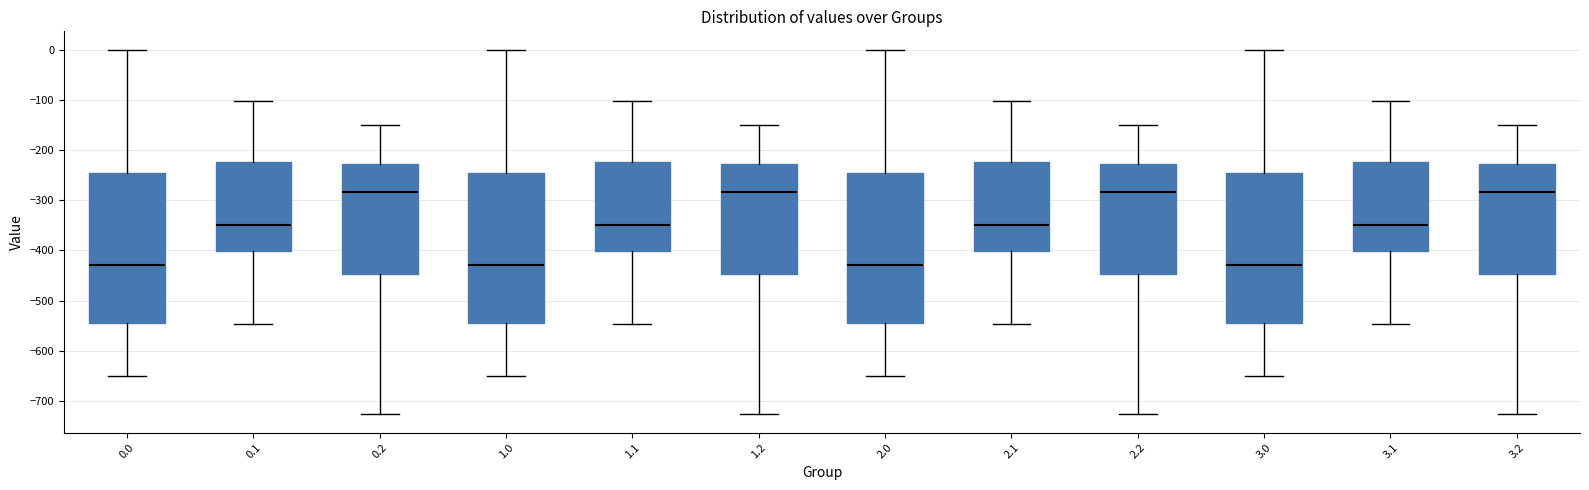

Reading left to right, transcribe this box plot: for each box, give where its median line is, the range the box spans, and where its two whiskers end, as read against the y-axis. The values are not printed on the chart, so give them approximately, as read against the axis.

0.0: median -430, box -540 to -250, whiskers -650 to 0
0.1: median -350, box -400 to -220, whiskers -550 to -100
0.2: median -280, box -450 to -230, whiskers -730 to -150
1.0: median -430, box -540 to -250, whiskers -650 to 0
1.1: median -350, box -400 to -220, whiskers -550 to -100
1.2: median -280, box -450 to -230, whiskers -730 to -150
2.0: median -430, box -540 to -250, whiskers -650 to 0
2.1: median -350, box -400 to -220, whiskers -550 to -100
2.2: median -280, box -450 to -230, whiskers -730 to -150
3.0: median -430, box -540 to -250, whiskers -650 to 0
3.1: median -350, box -400 to -220, whiskers -550 to -100
3.2: median -280, box -450 to -230, whiskers -730 to -150